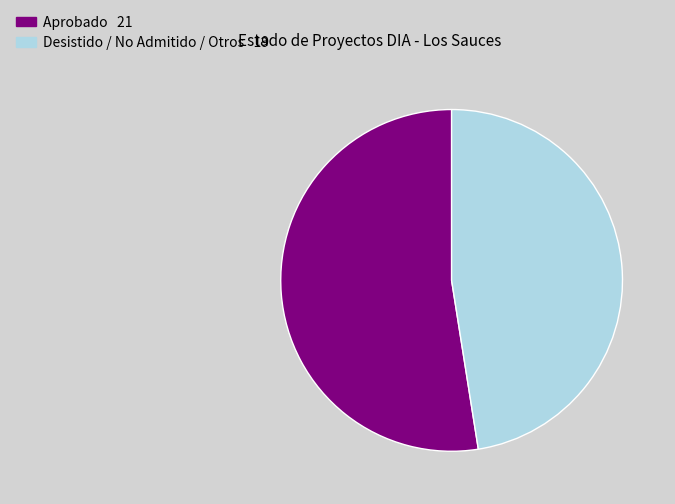

Is there a majority slice in this chart?

Yes